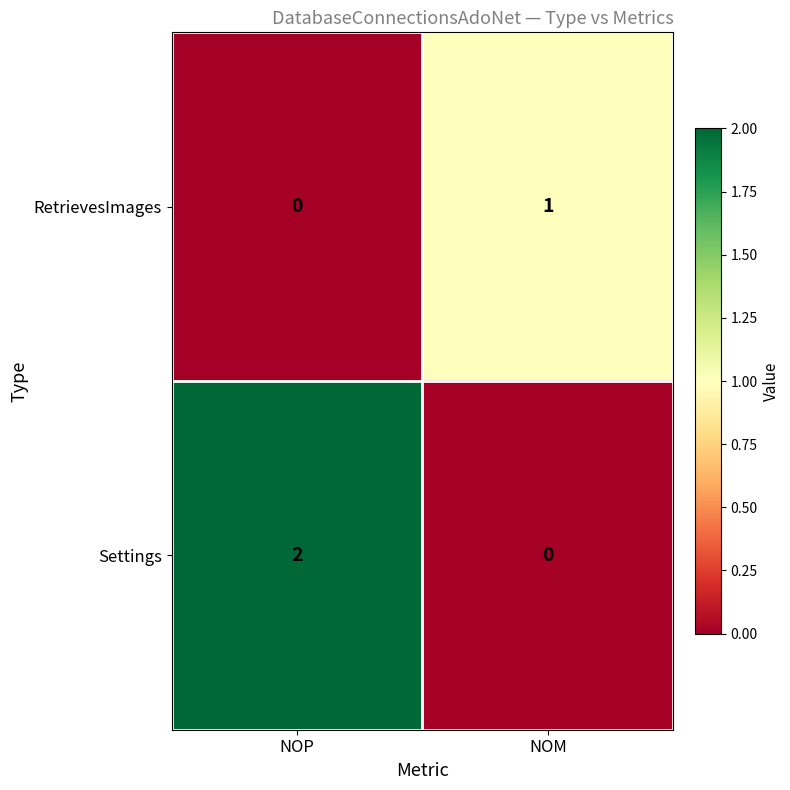

Reading right to left, extract all data points from this chart.

RetrievesImages: NOM=1	NOP=0
Settings: NOM=0	NOP=2